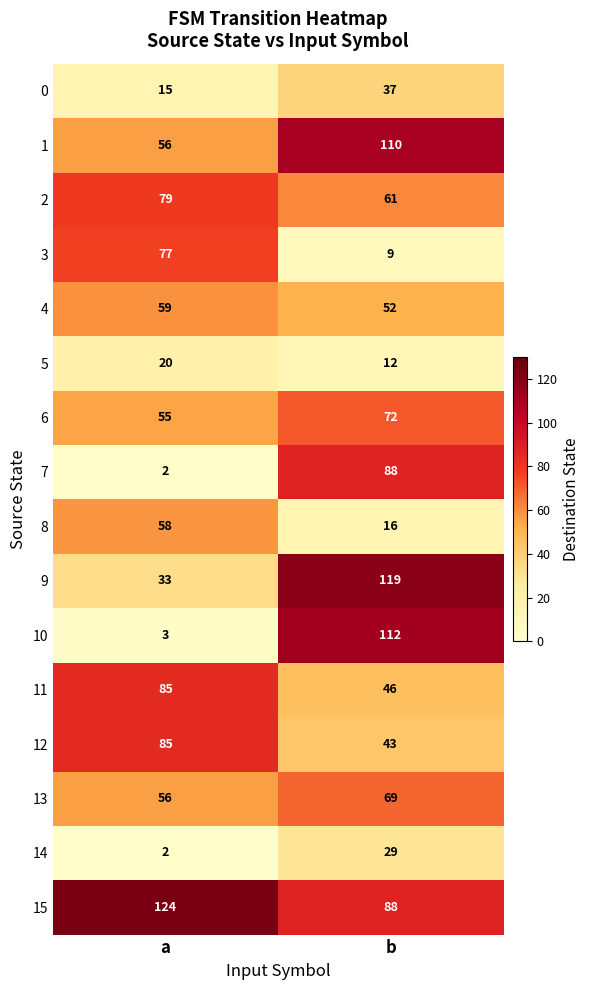

What is the total value across all series at a?

809